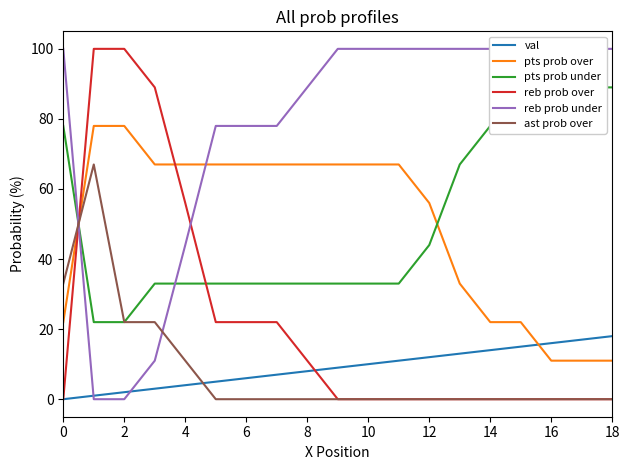

How many times do pts prob over and val cross each other?

1